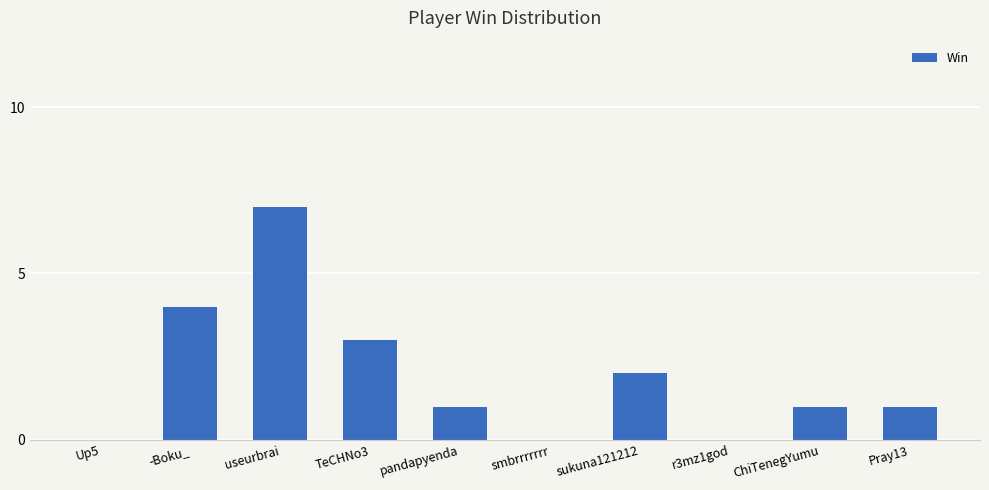

How many series are shown in this chart?

1